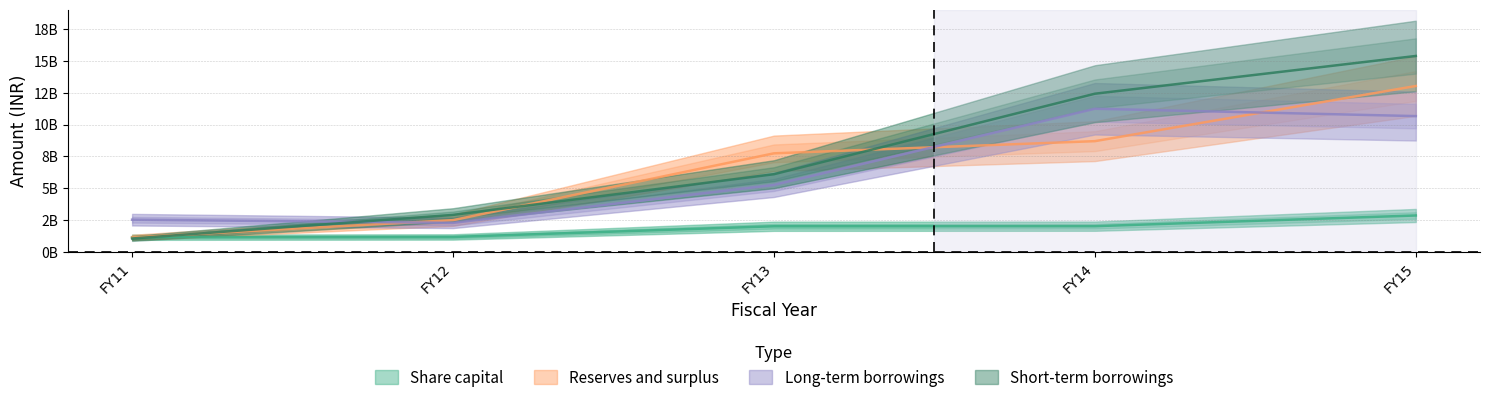

What is the maximum value shown in the chart?

15.4